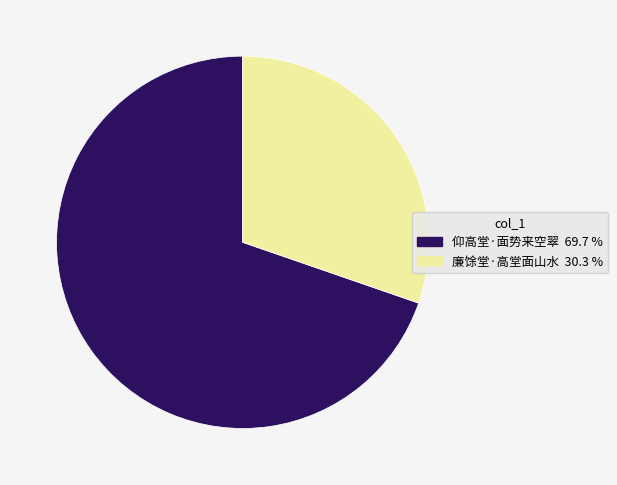

Do 廉馀堂·高堂面山水 and 仰高堂·面势来空翠 together represent more than half of the pie?

Yes